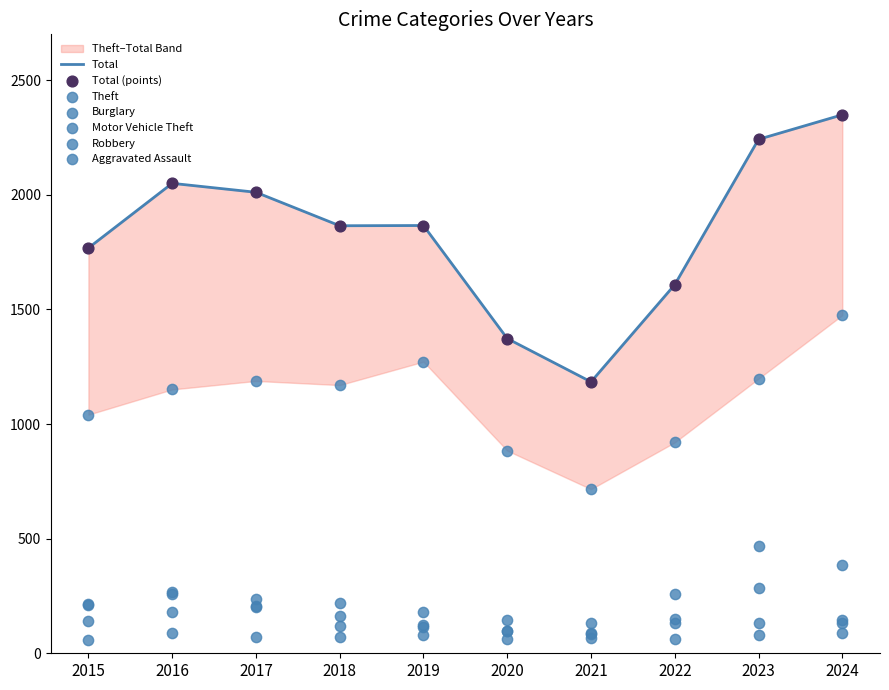

Is the value of Burglary at 2023 greater than the value of Aggravated Assault at 2022?

Yes